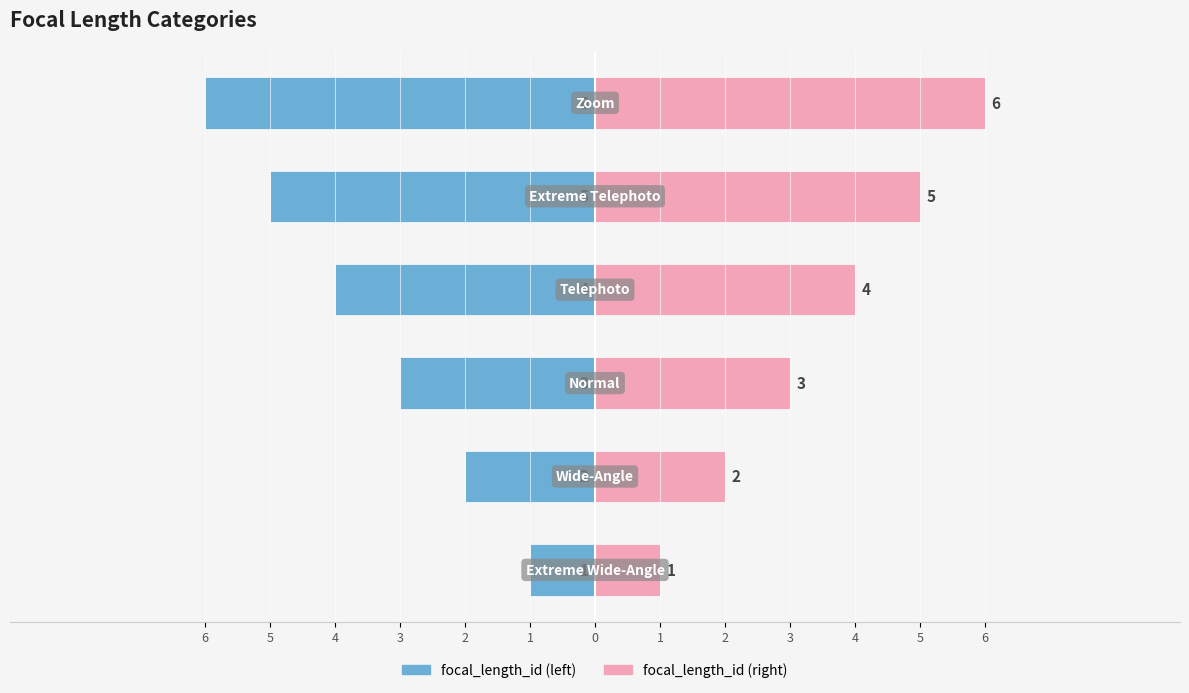

Reading left to right, list all the values displayed in this chart.

focal_length_id: -1	-2	-3	-4	-5	-6
focal_length_id (mirror): 1	2	3	4	5	6